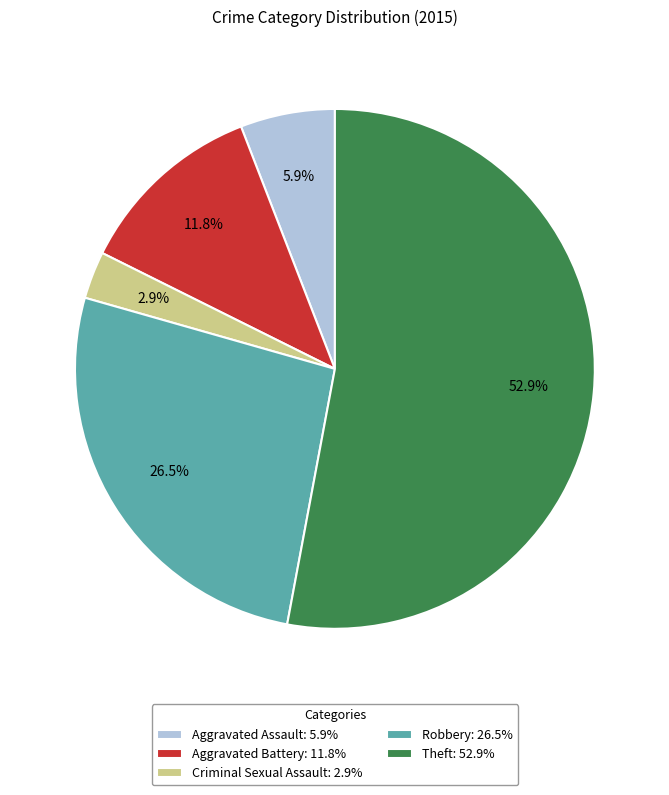

Rank the categories by value from lowest to highest.

Criminal Sexual Assault, Aggravated Assault, Aggravated Battery, Robbery, Theft